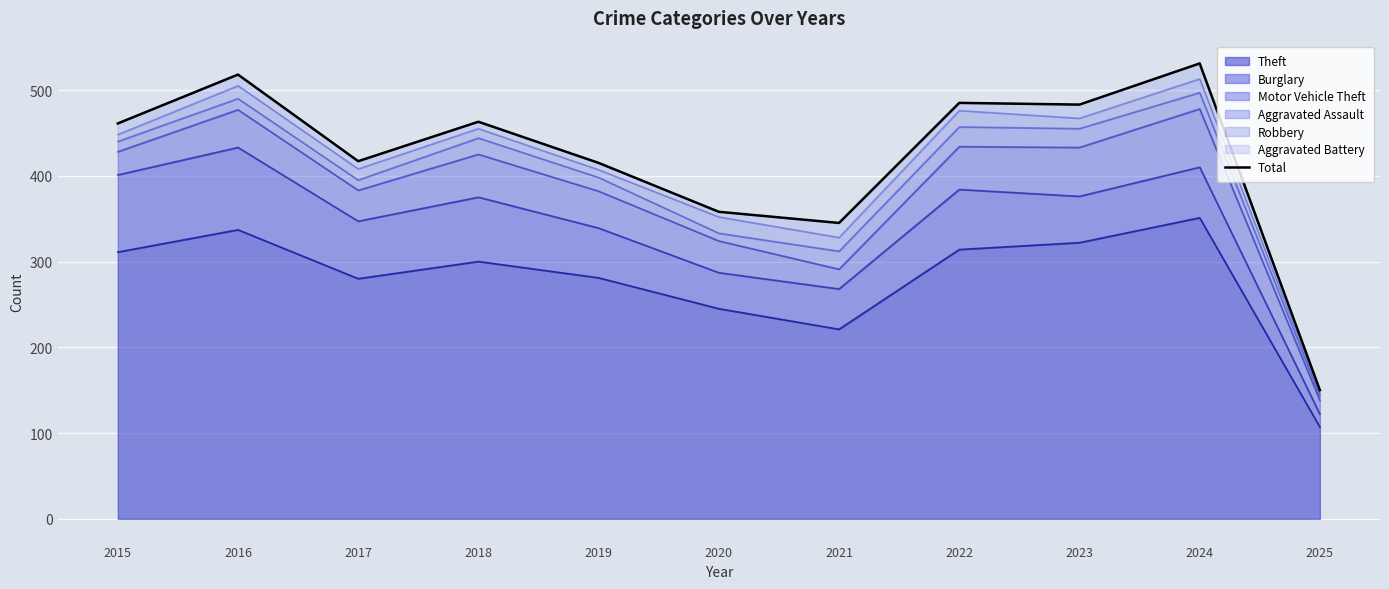

What is the change in value from 2020 to 2022?

+127